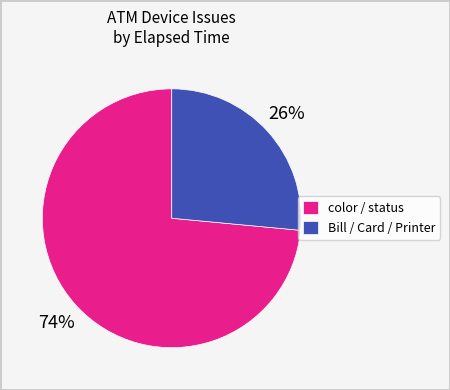

Count the number of slices in the pie.

2